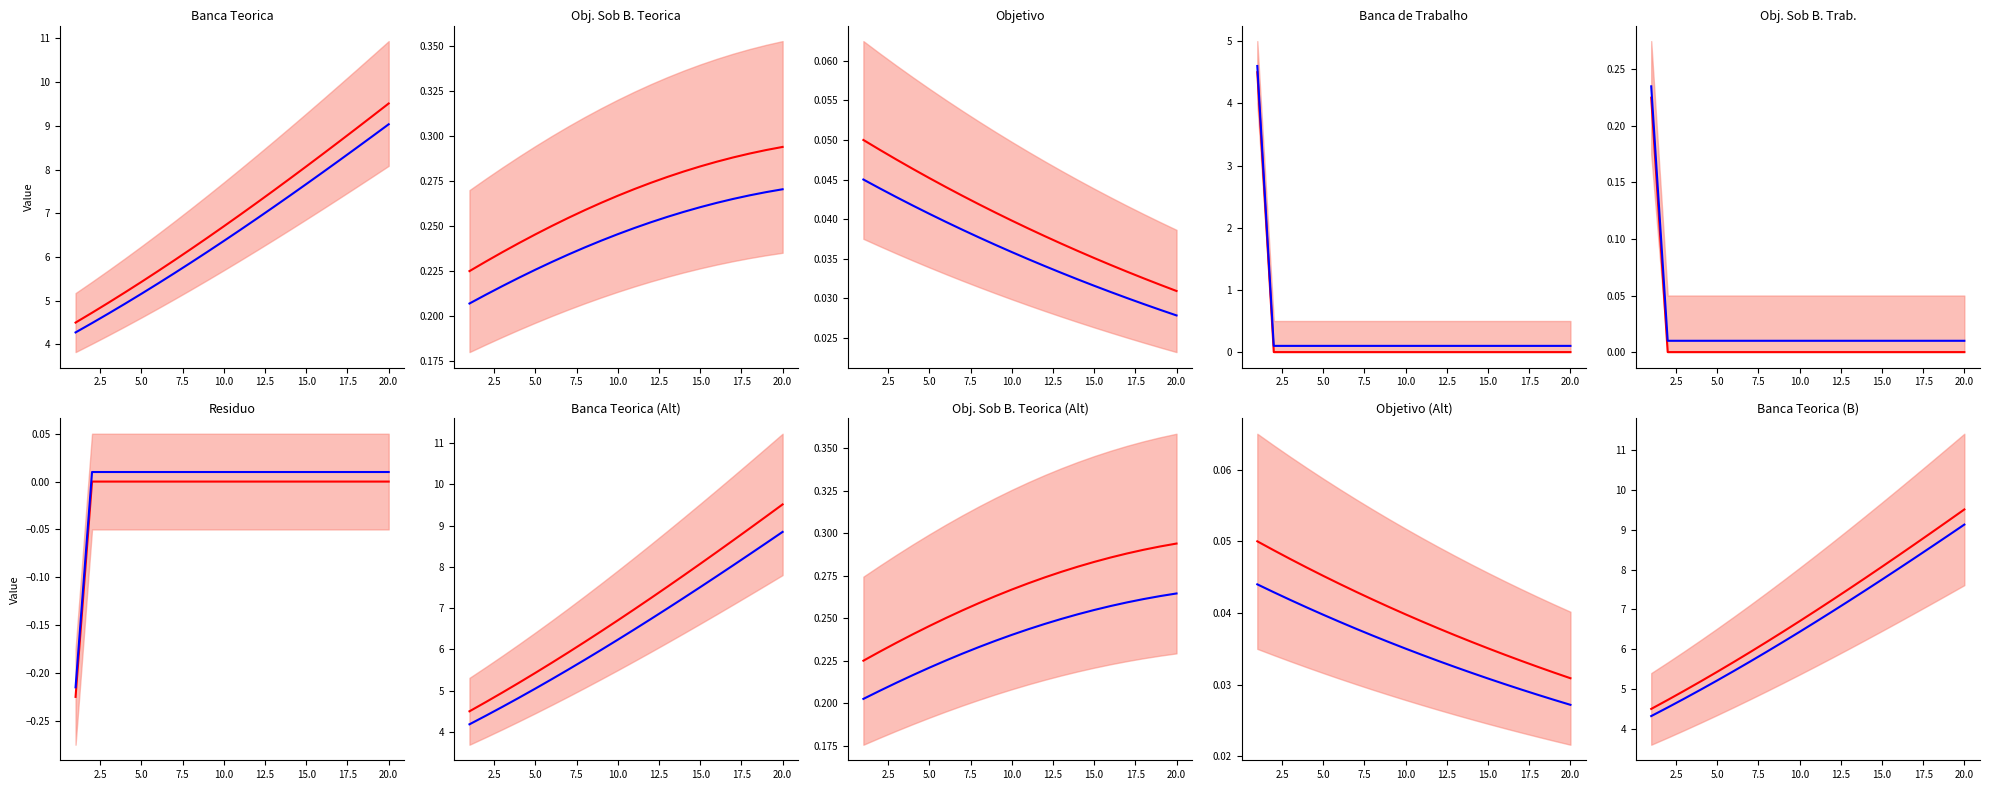

What is the difference between the maximum and minimum values in the Observed series?

4.8